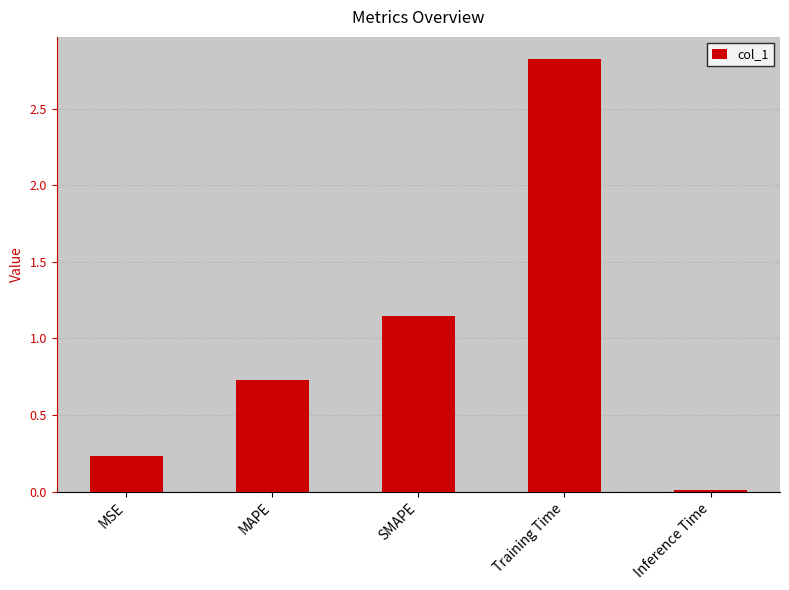

What value does the data have at Training Time?

2.8